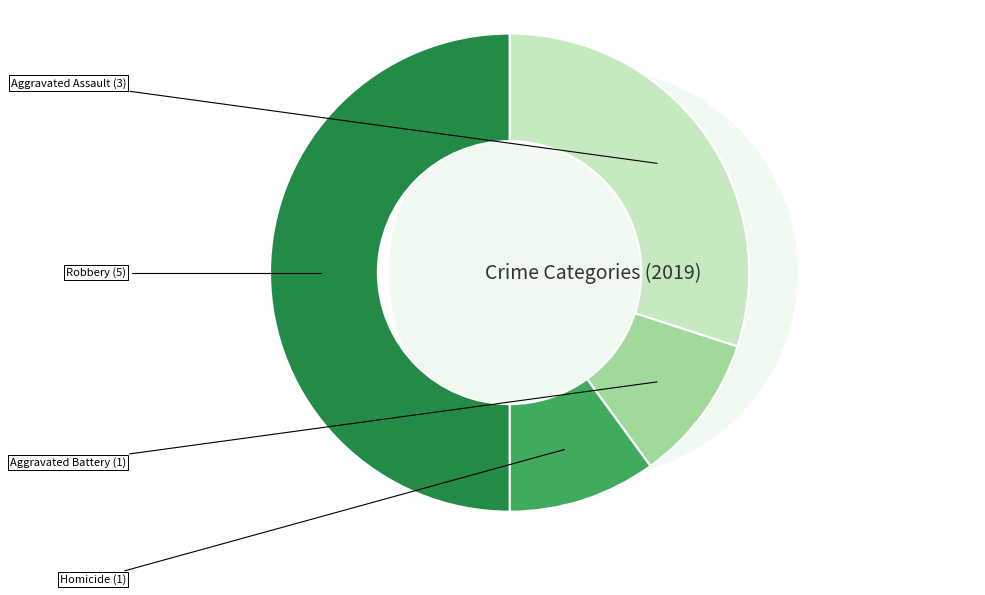

What percentage is NOT represented by Aggravated Battery?

90.0%